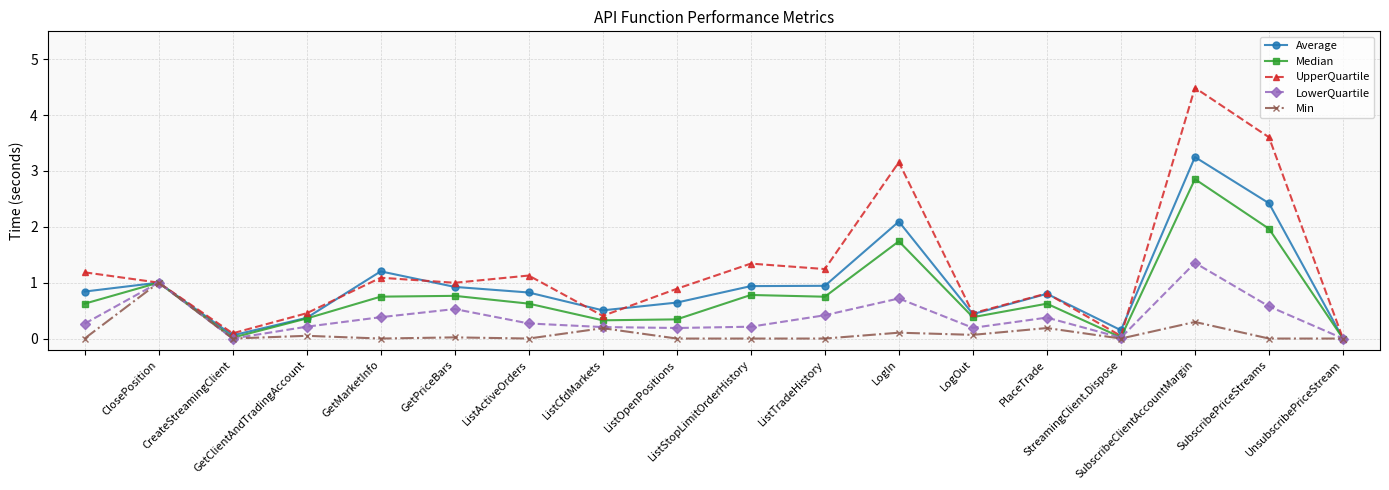

True or false: Median has more than 2 points higher than both neighbors.

True